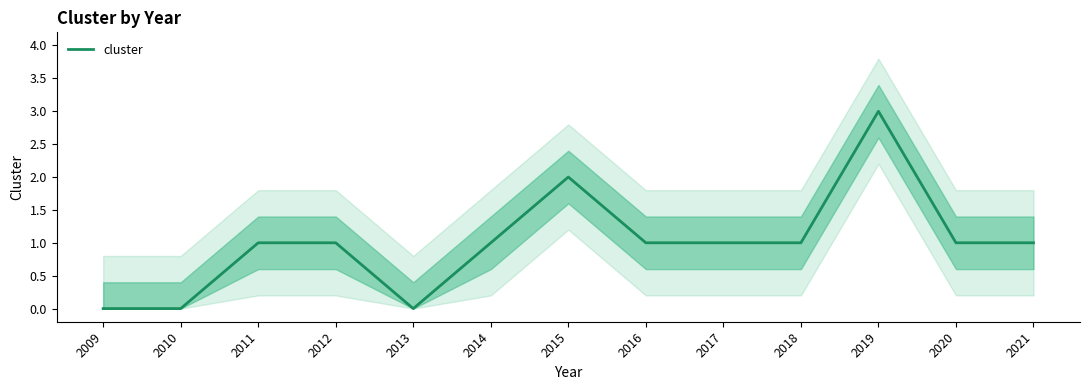

Between 2018 and 2012, which is larger?

2018